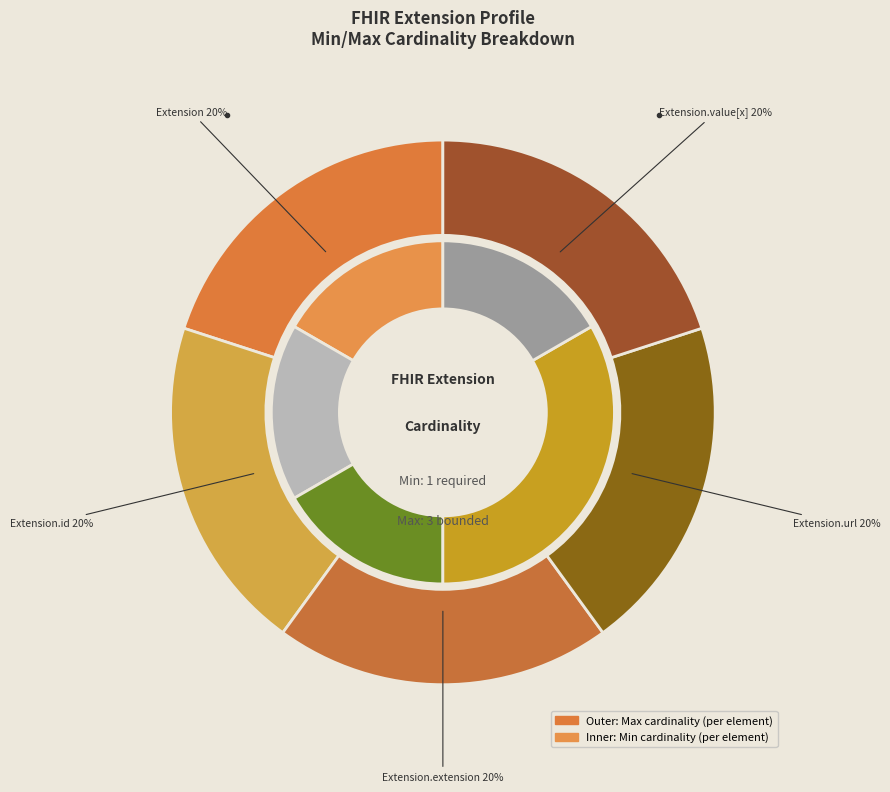

Which slice is the smallest?

Extension